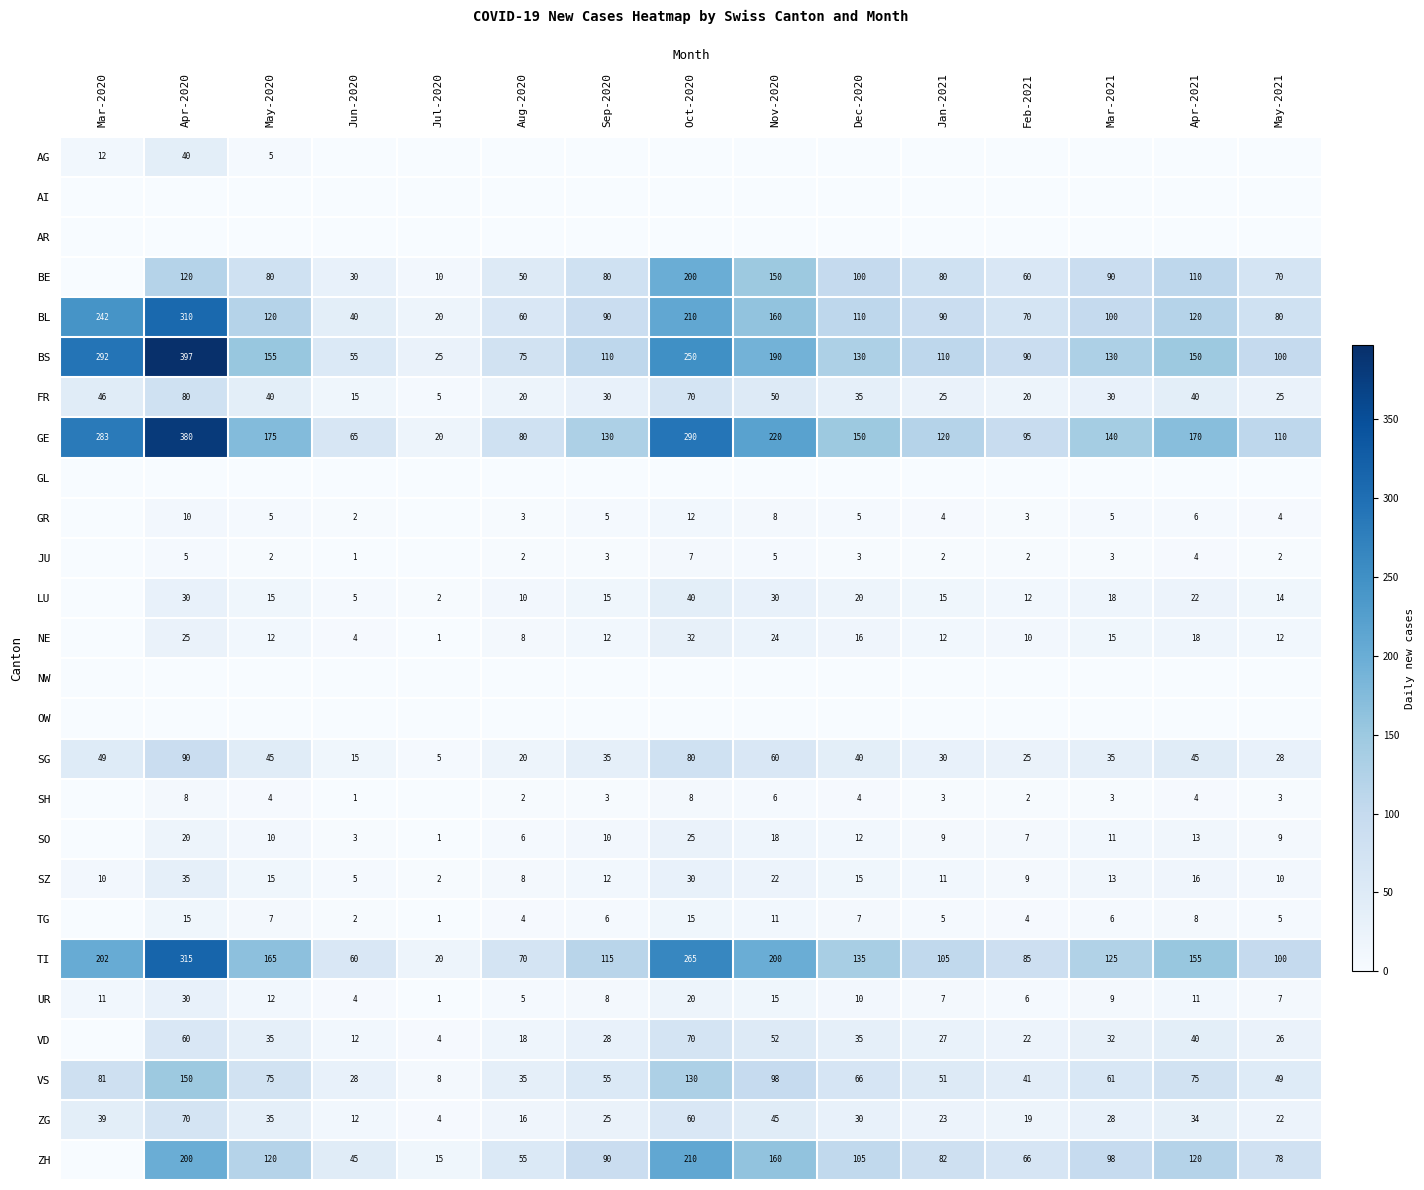

At how many categories does at least one series exceed 79?

13